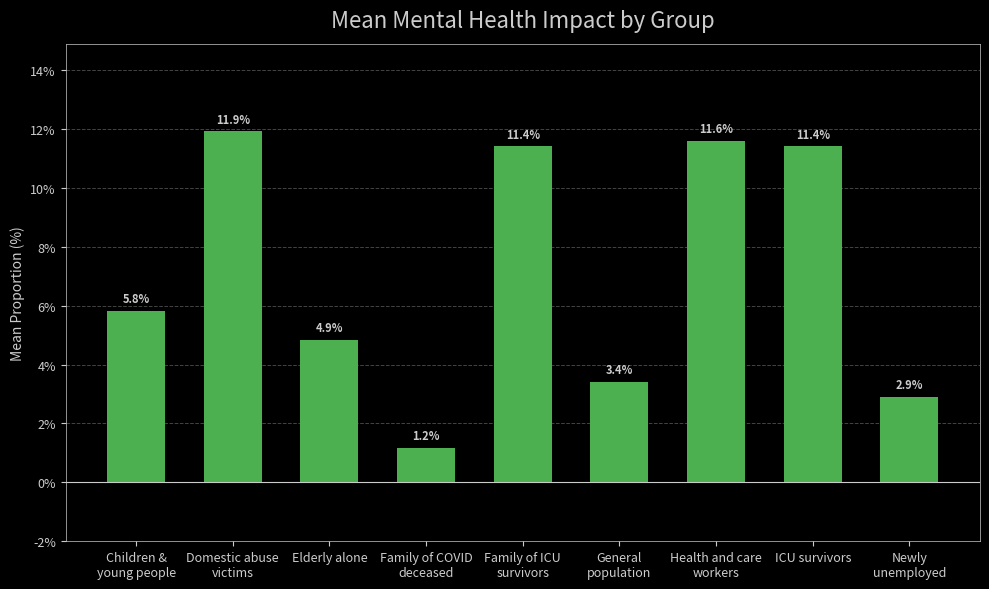

What is the label of the 4th bar from the left?

Family of COVID
deceased